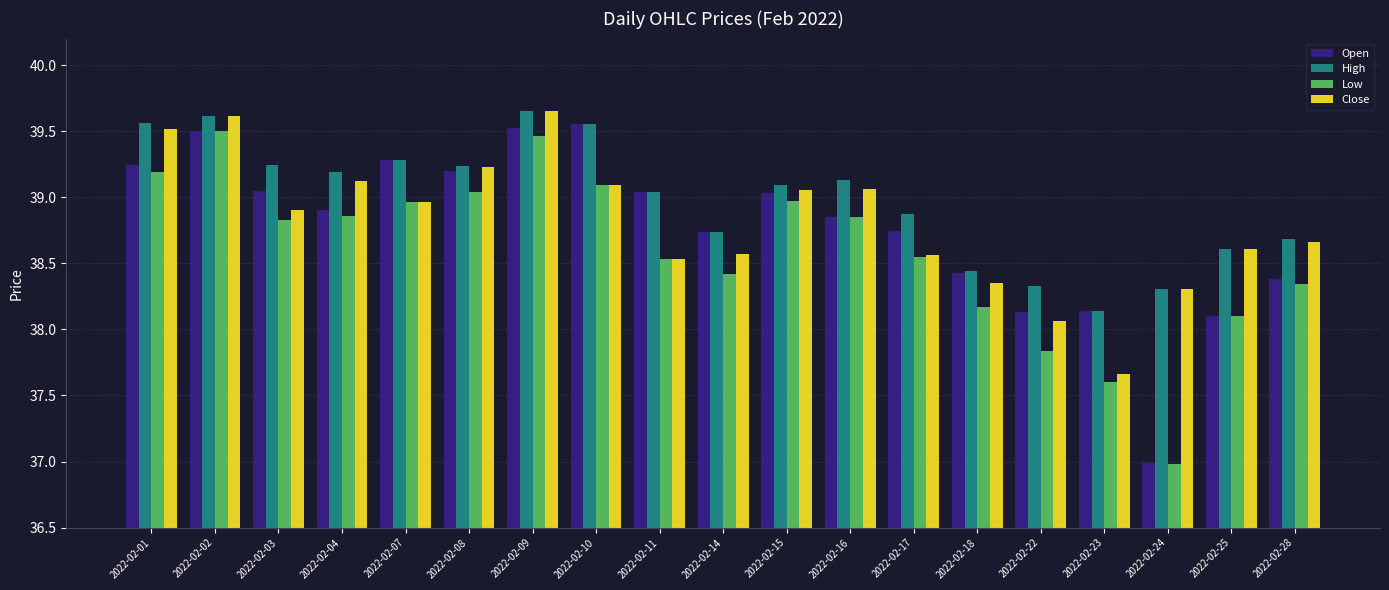

The value of Low at 2022-02-03 is 15.0. True or false?

False